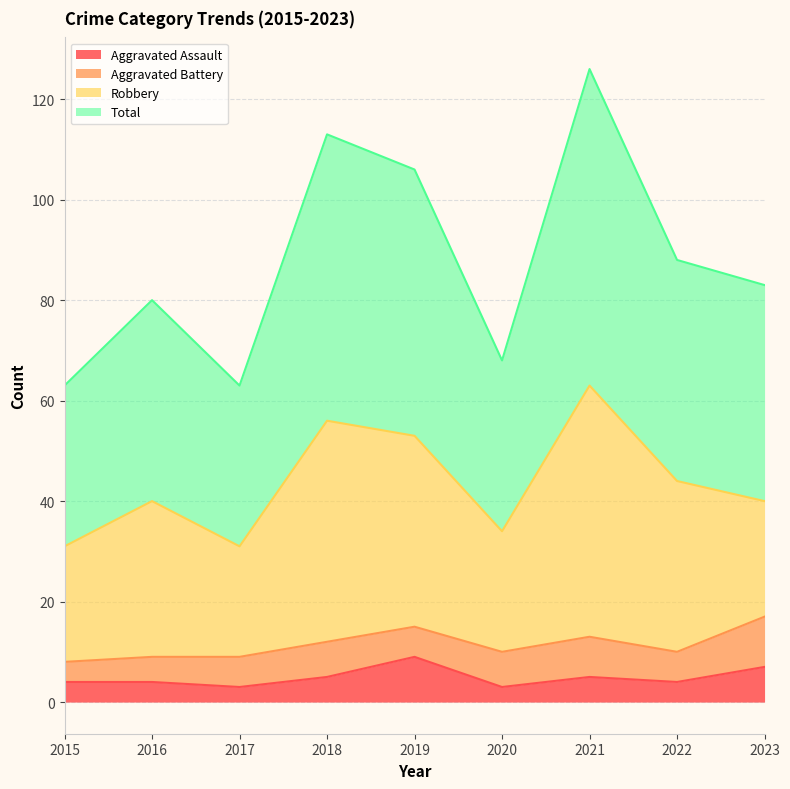

Is it true that Total equals 63 at 2015?

True